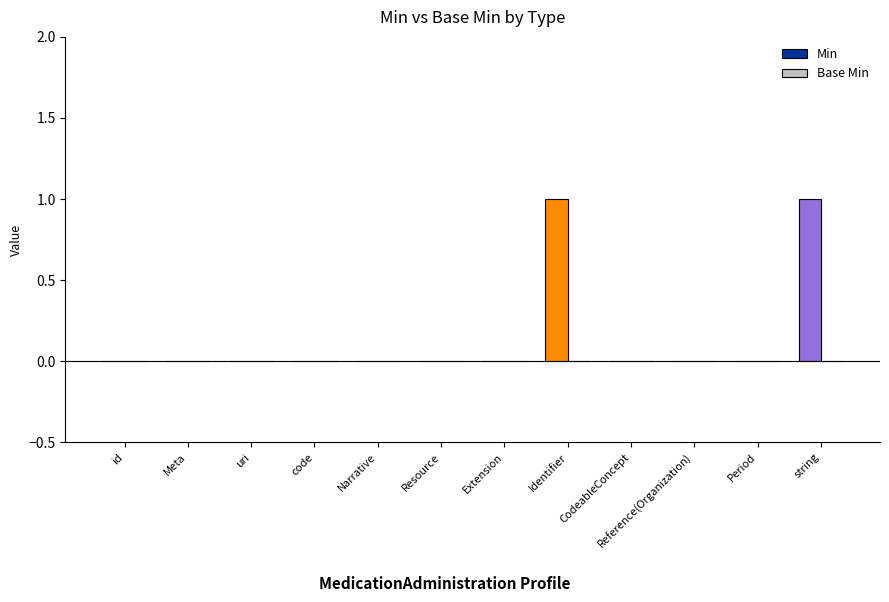

Between code and string, which is larger?

string